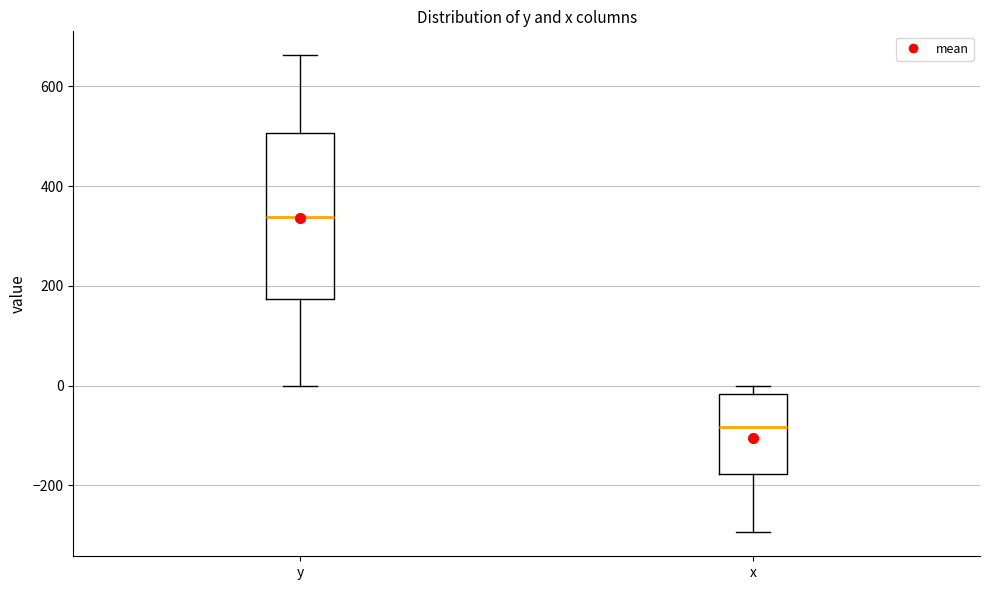

Where is the upper edge of the box for x on the y-axis? The values are not printed on the chart, so give them approximately, as read against the axis.

-20